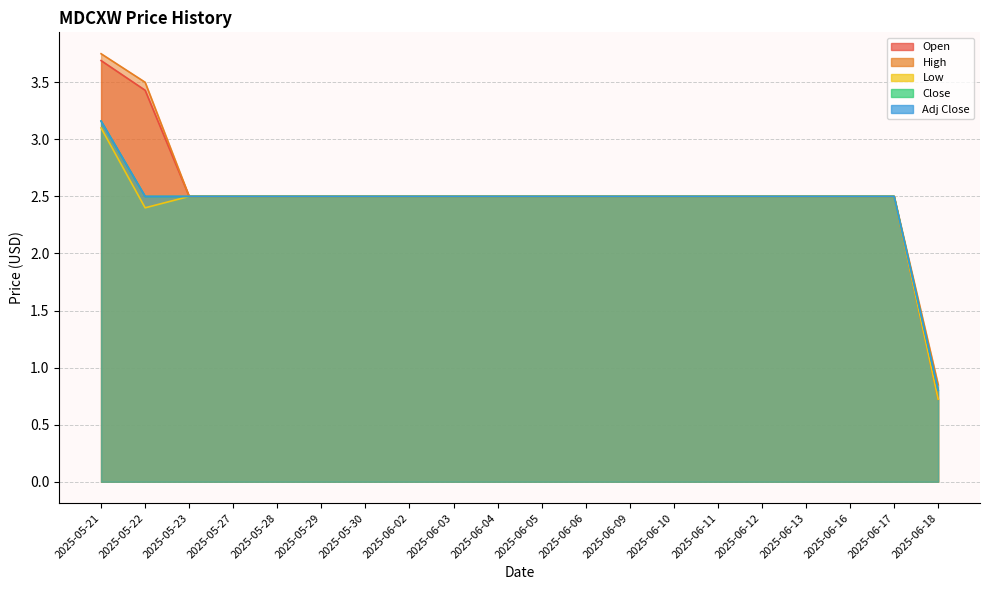

Which series changed the most between 2025-05-29 and 2025-06-13?

Open